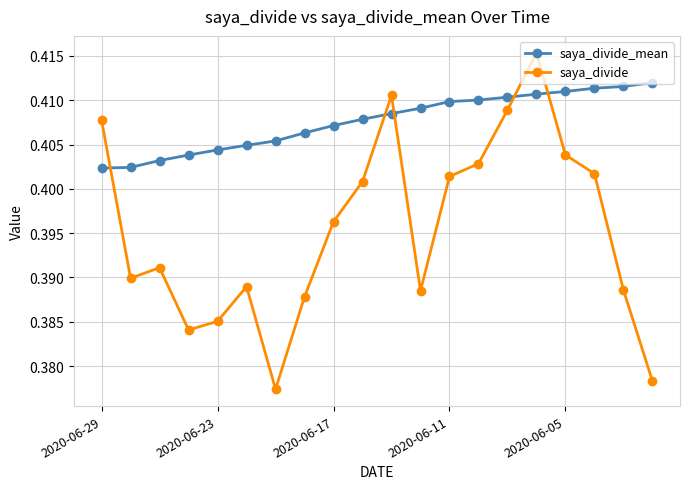

Rank the series by their average value, from highest to lowest.

saya_divide_mean, saya_divide